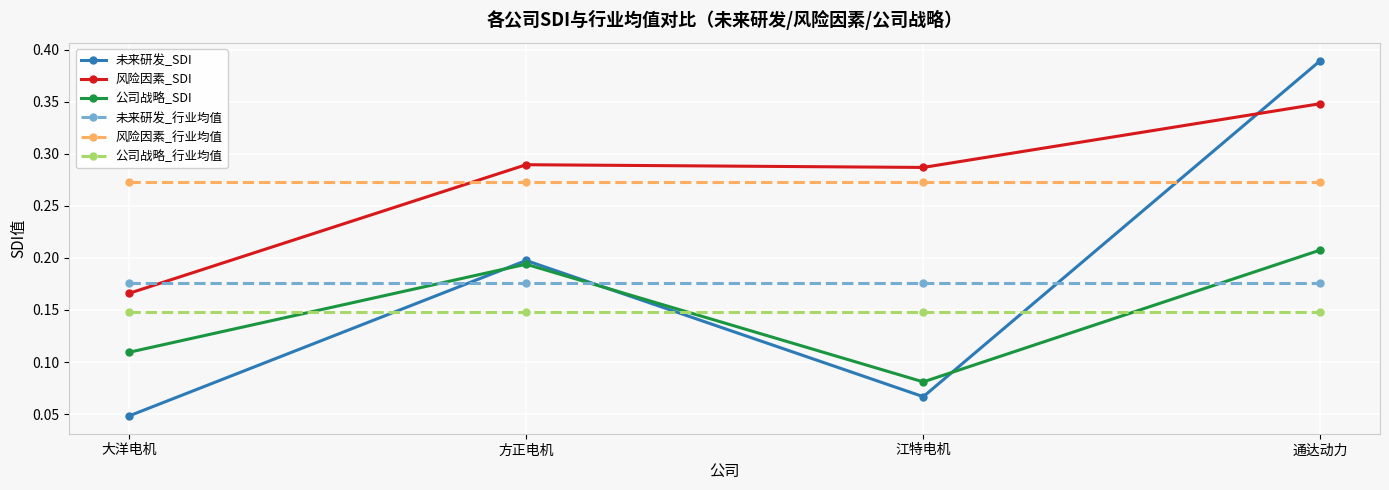

Which series ends up on top after the final intersection of 未来研发_行业均值 and 未来研发_SDI?

未来研发_SDI